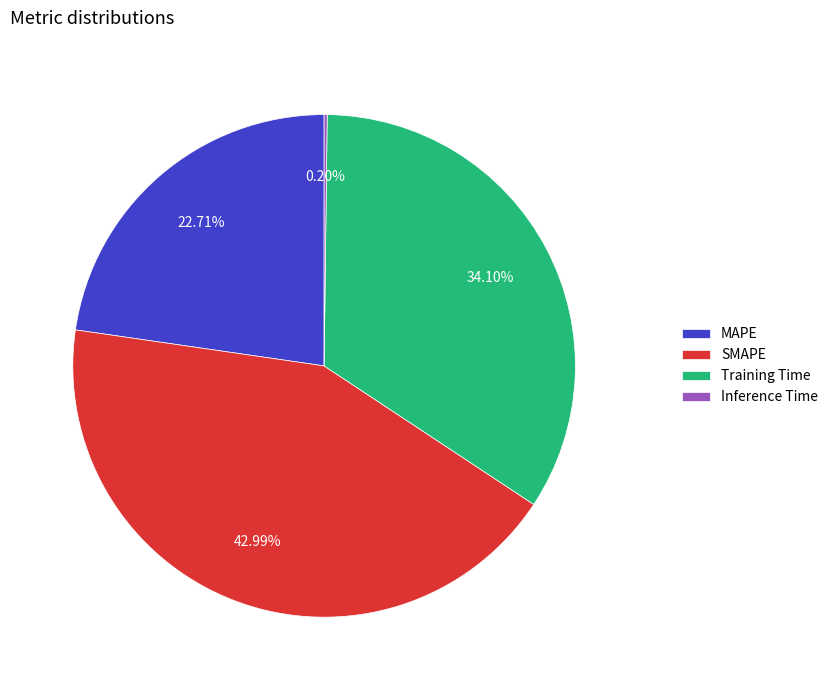

Do Training Time and SMAPE together represent more than half of the pie?

Yes